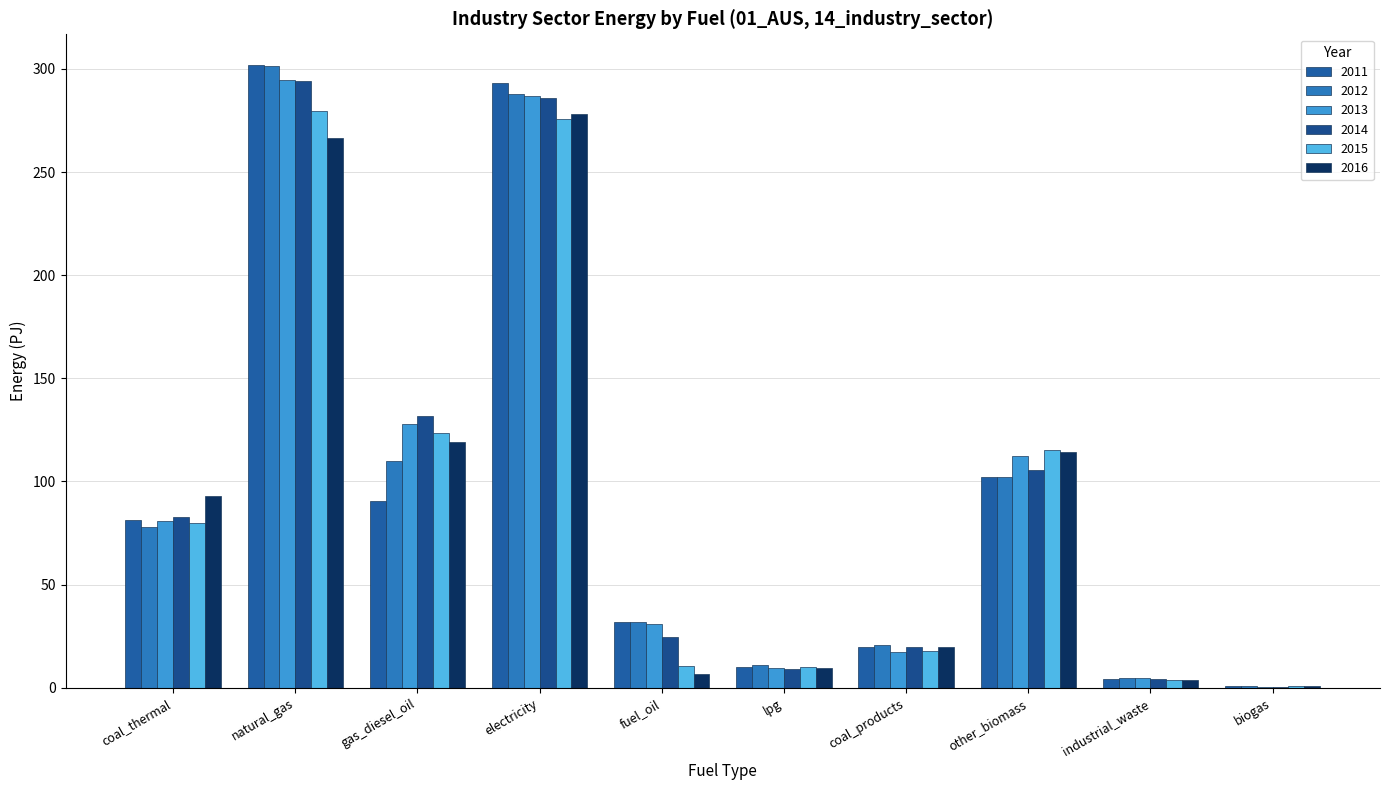

At which category is the sum across all series the highest?

natural_gas